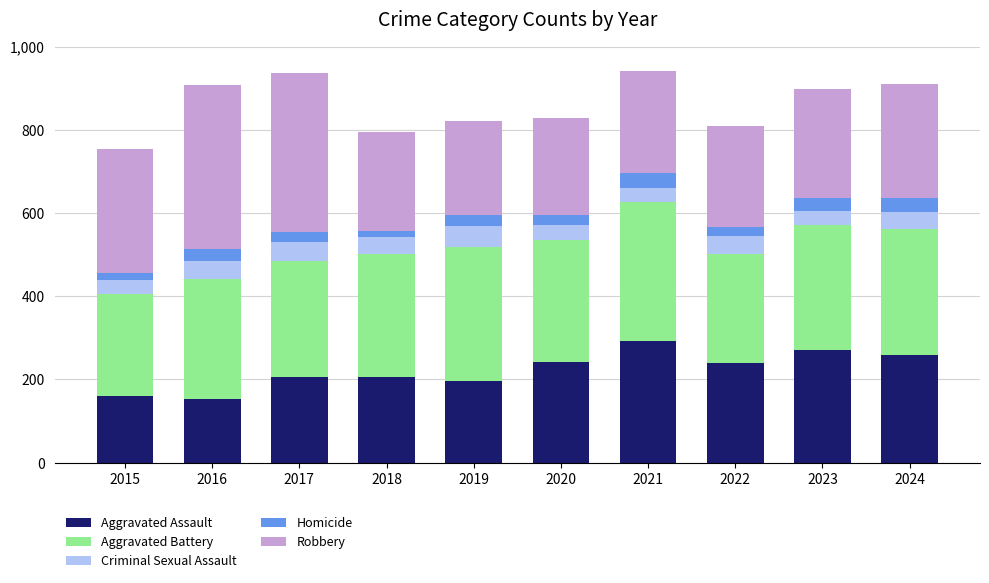

What is the total value across all series at 2023?

898